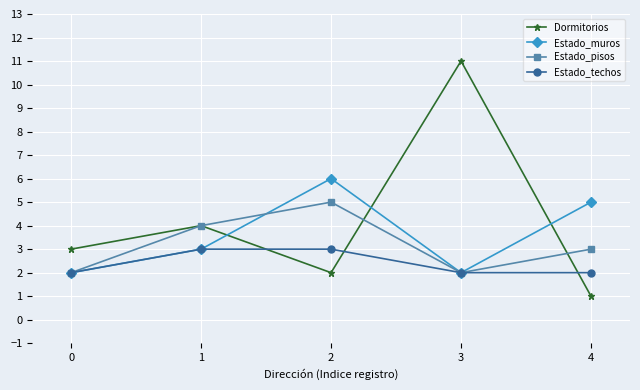

What are all the series names shown in the legend?

Dormitorios, Estado_muros, Estado_pisos, Estado_techos